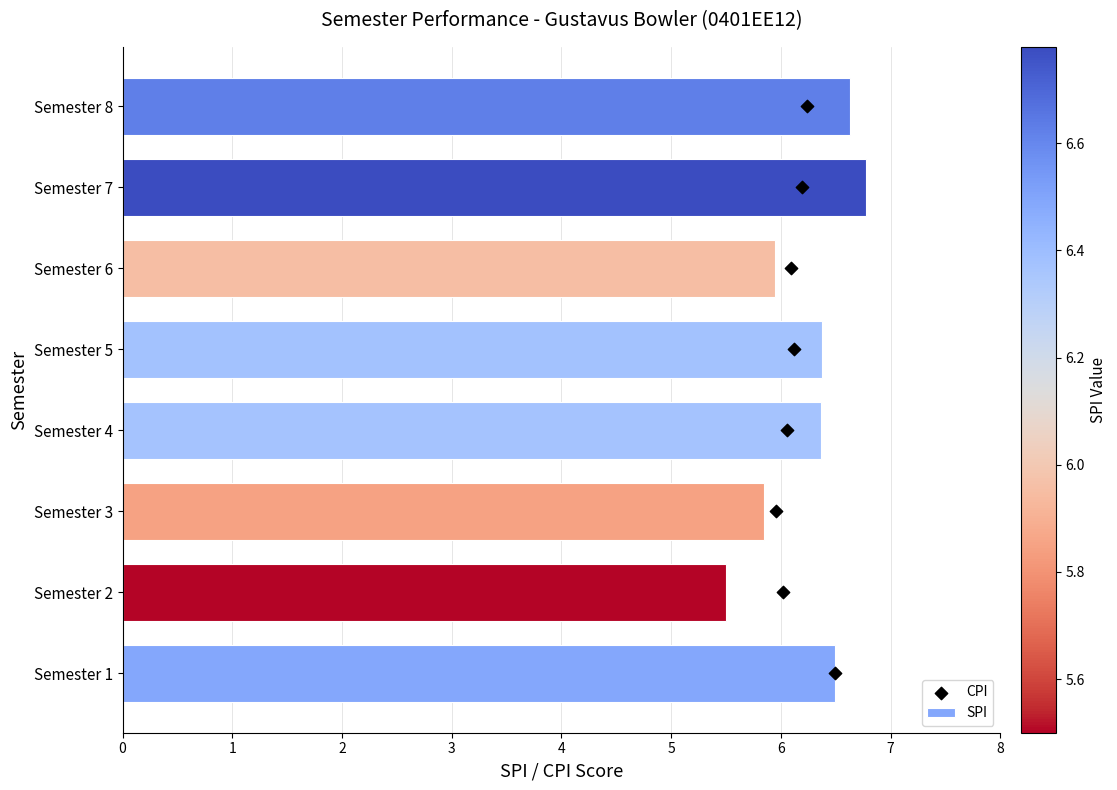

True or false: SPI has a value of 9.6 at Semester 2.

False